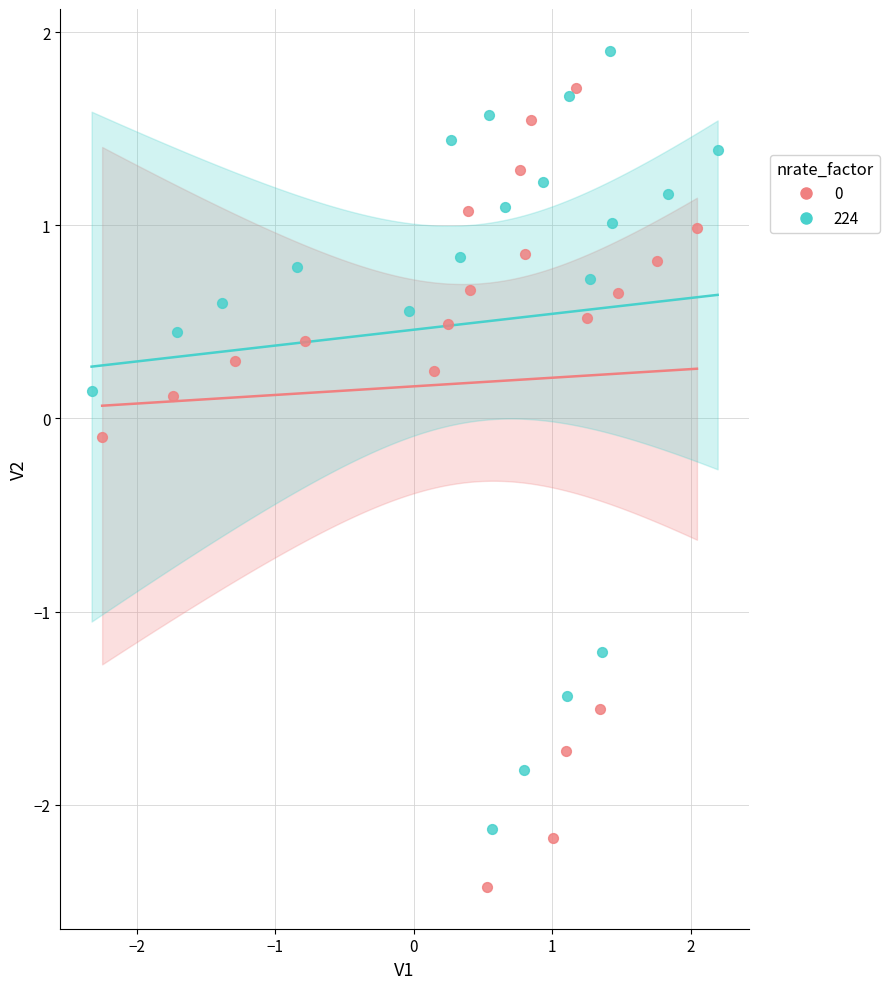

Which series reaches the maximum Y coordinate?

224